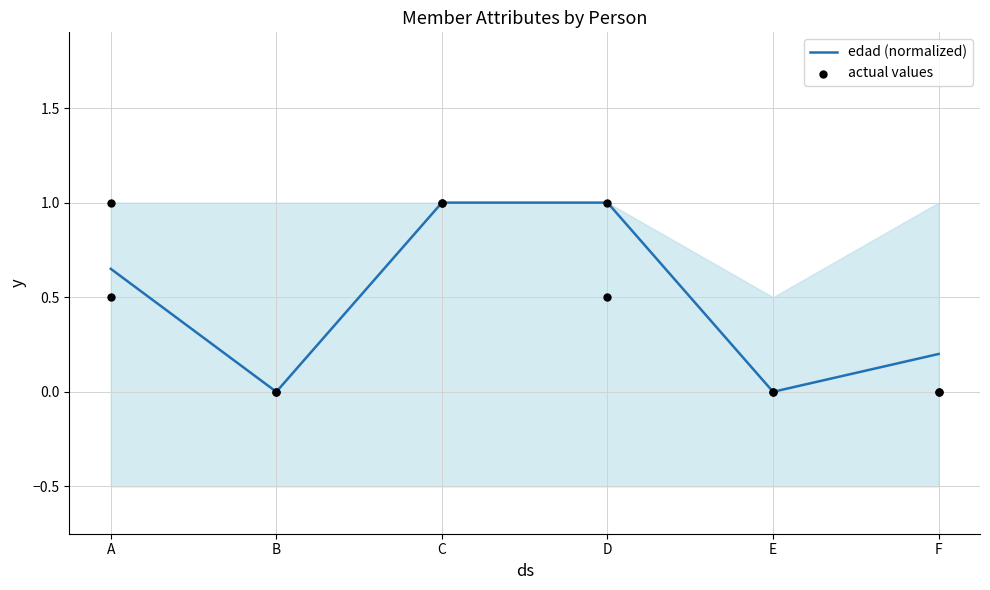

Which has a higher value, D or F?

D